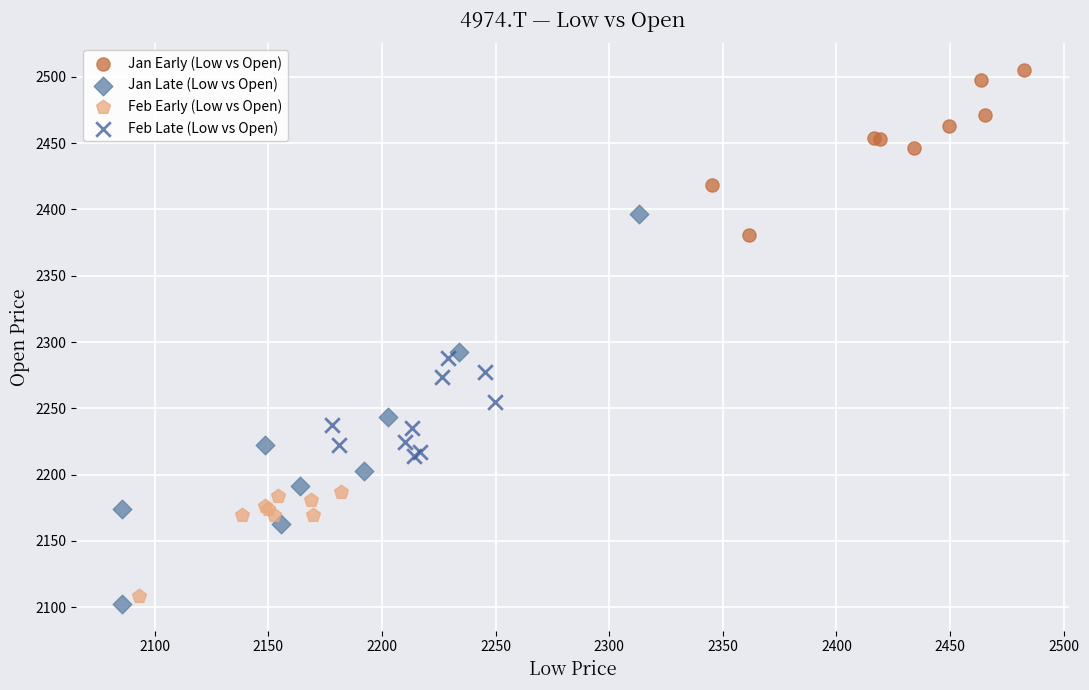

Which series has the widest spread of Y values?

Jan Late (Low vs Open)